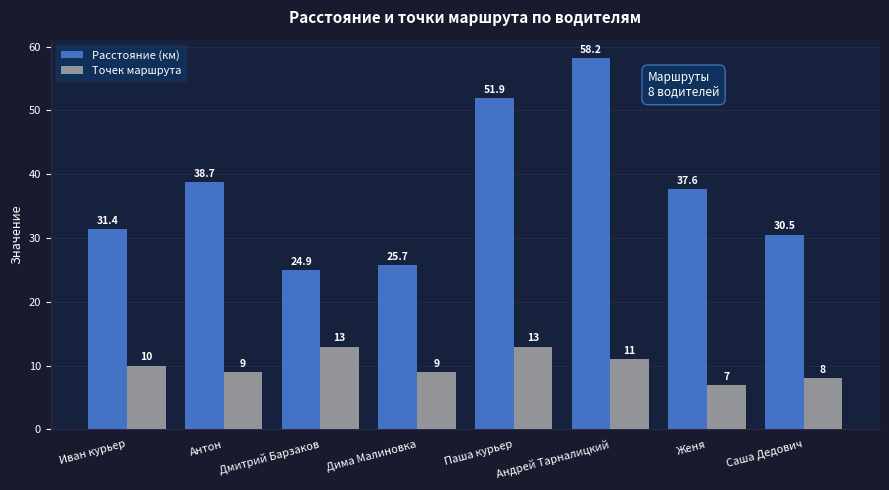

What is the sum of all Точек маршрута values?

80.0